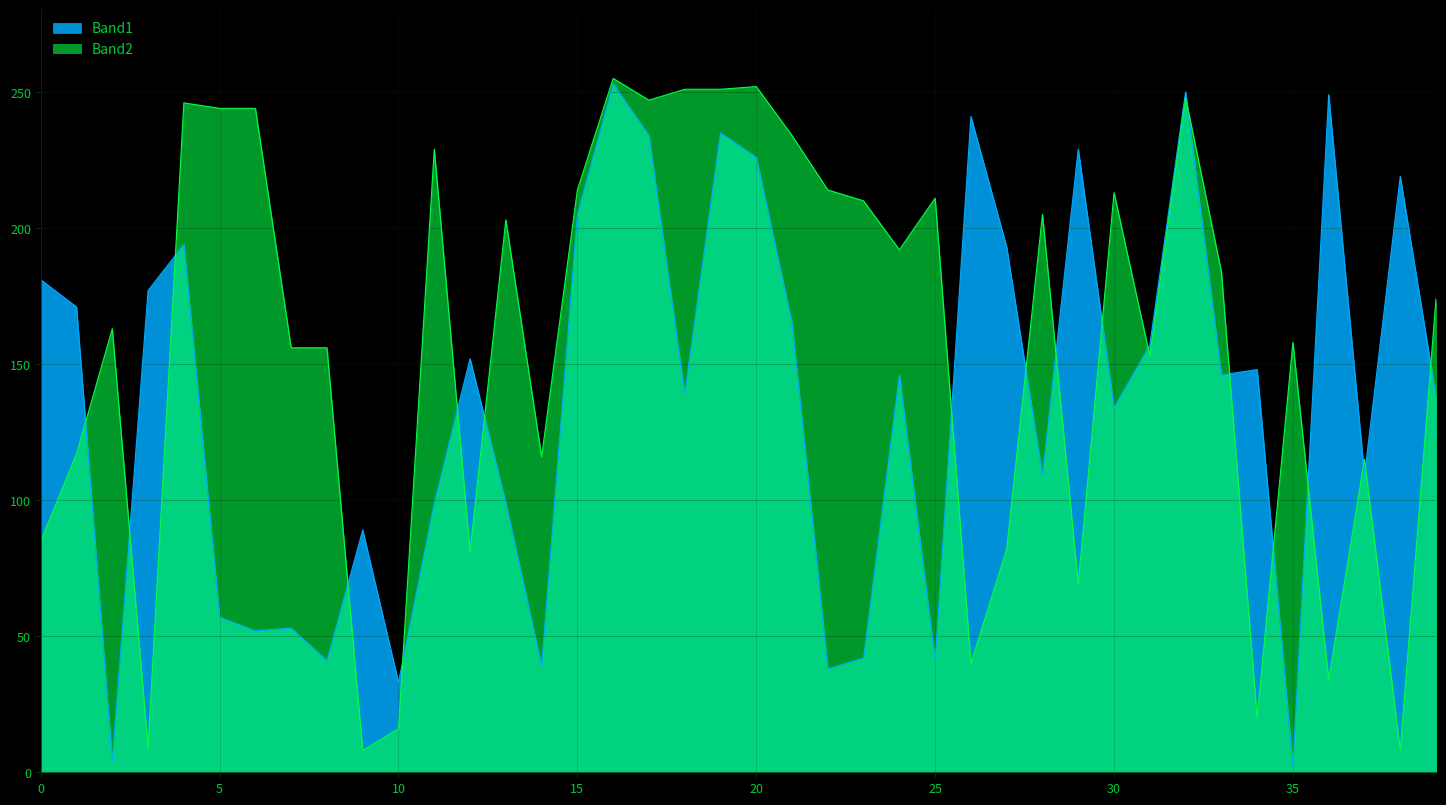

Which series has the widest spread of values?

Band1